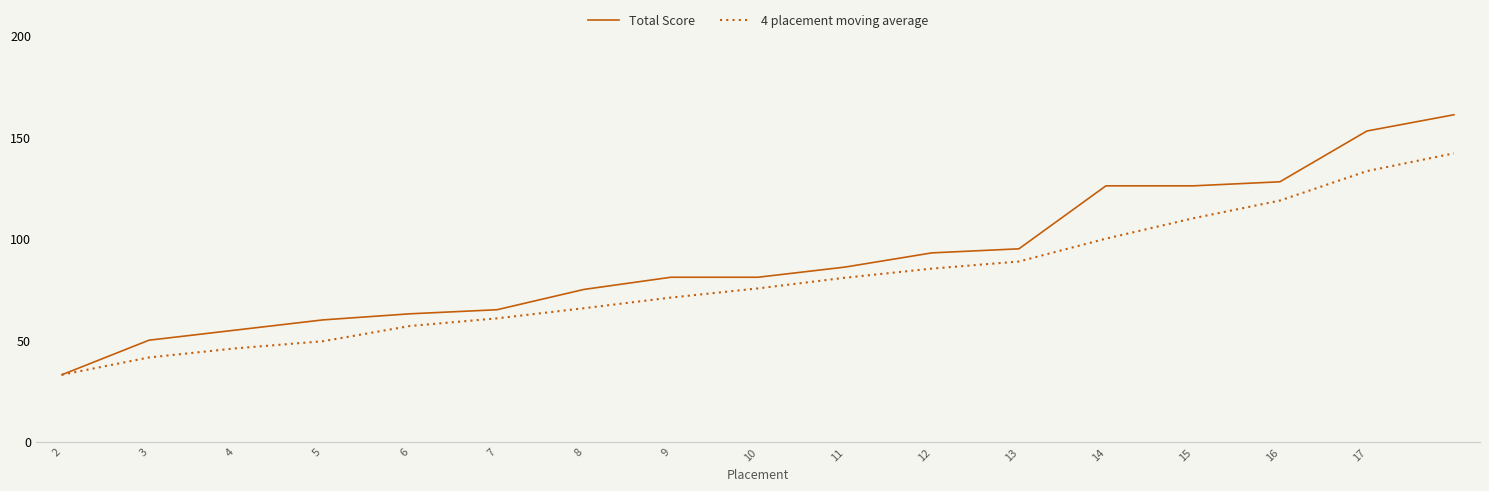

What is the sum of all Total Score values?

1531.0